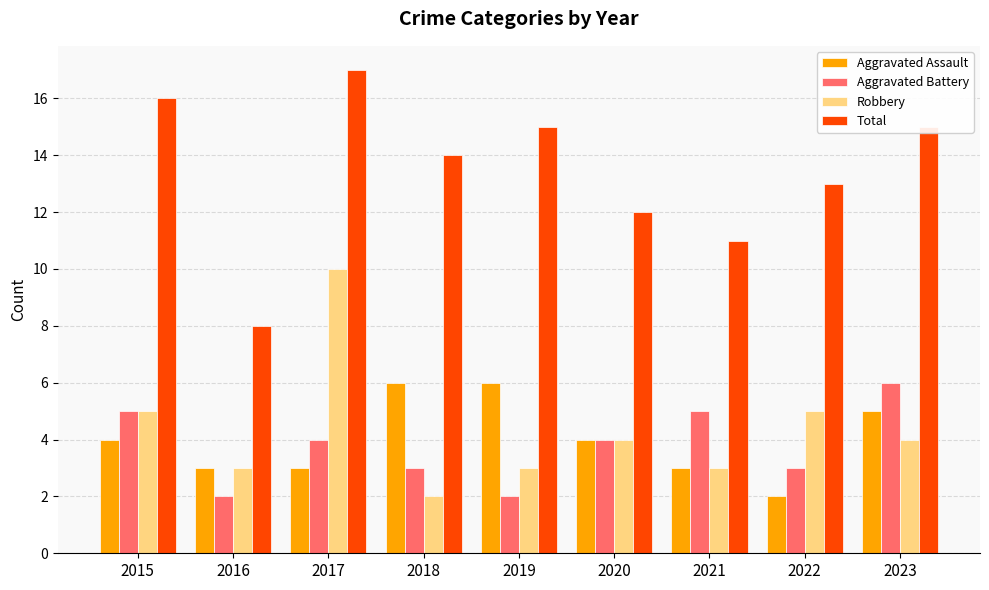

How many bars are there in total?

36